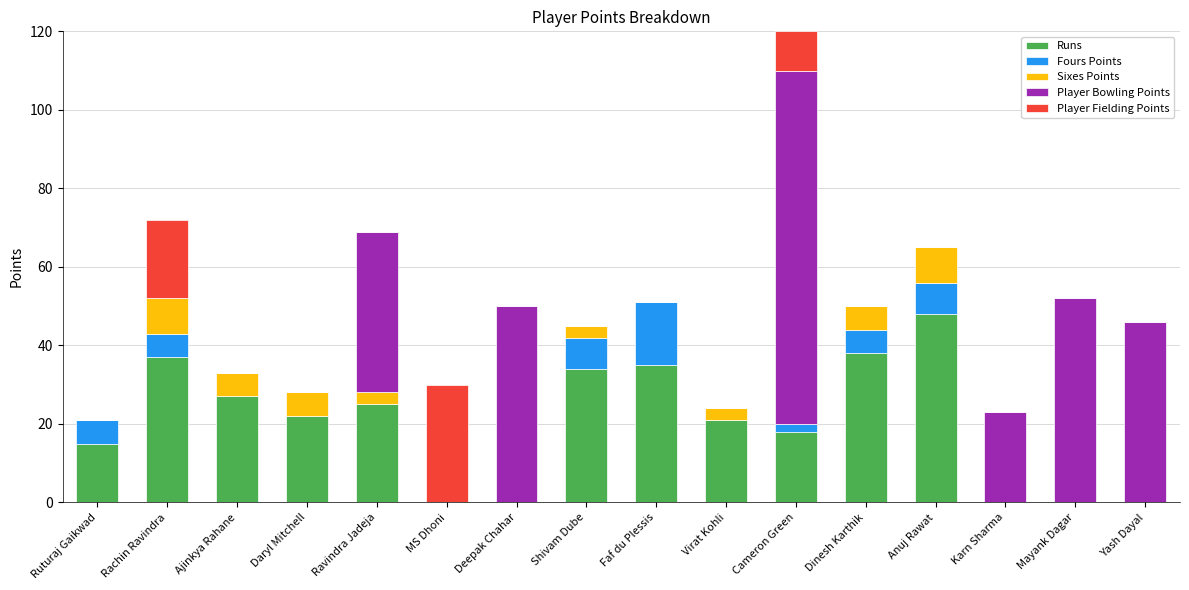

At which label does Runs reach its peak?

Anuj Rawat